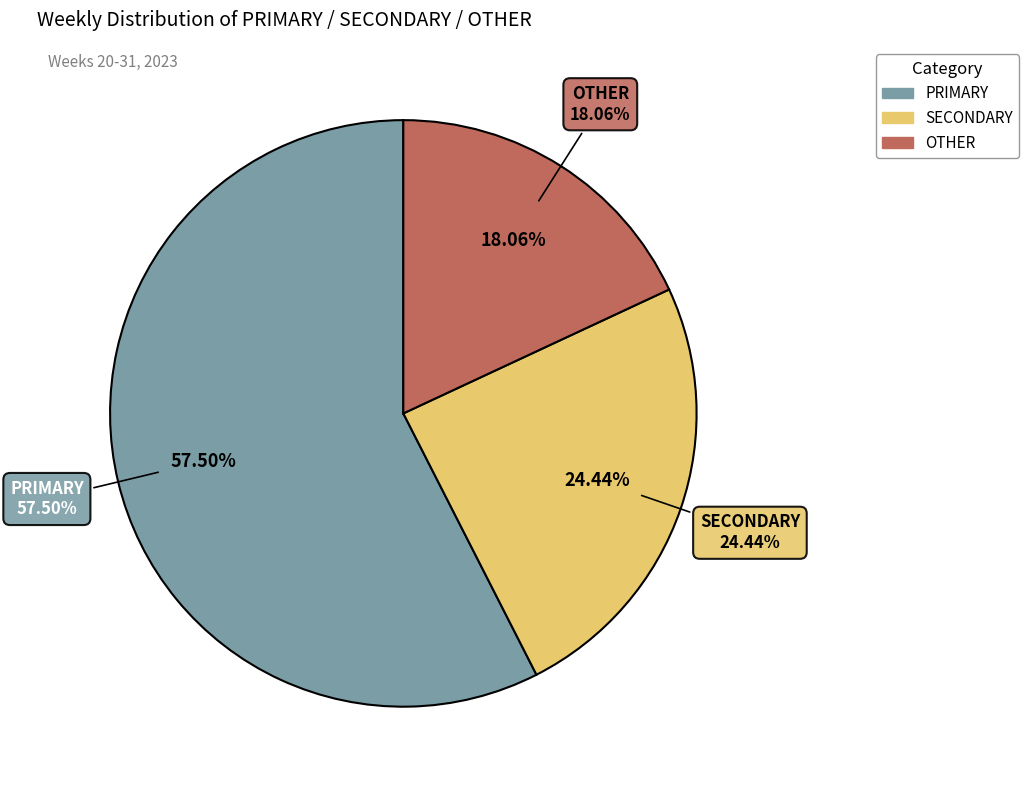

Between other and 3, which series saw the biggest shift?

primary